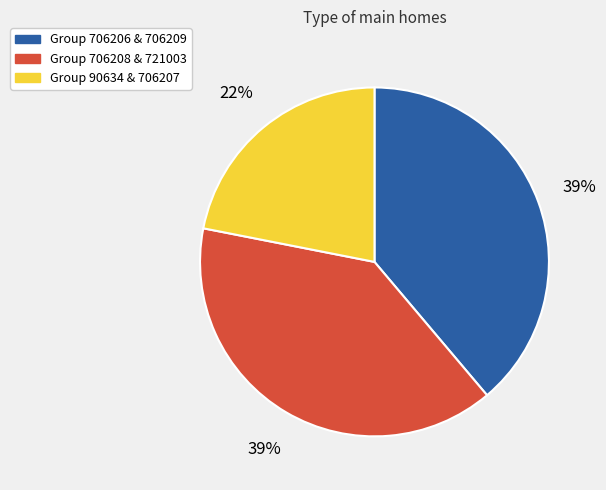

Is there a majority slice in this chart?

No